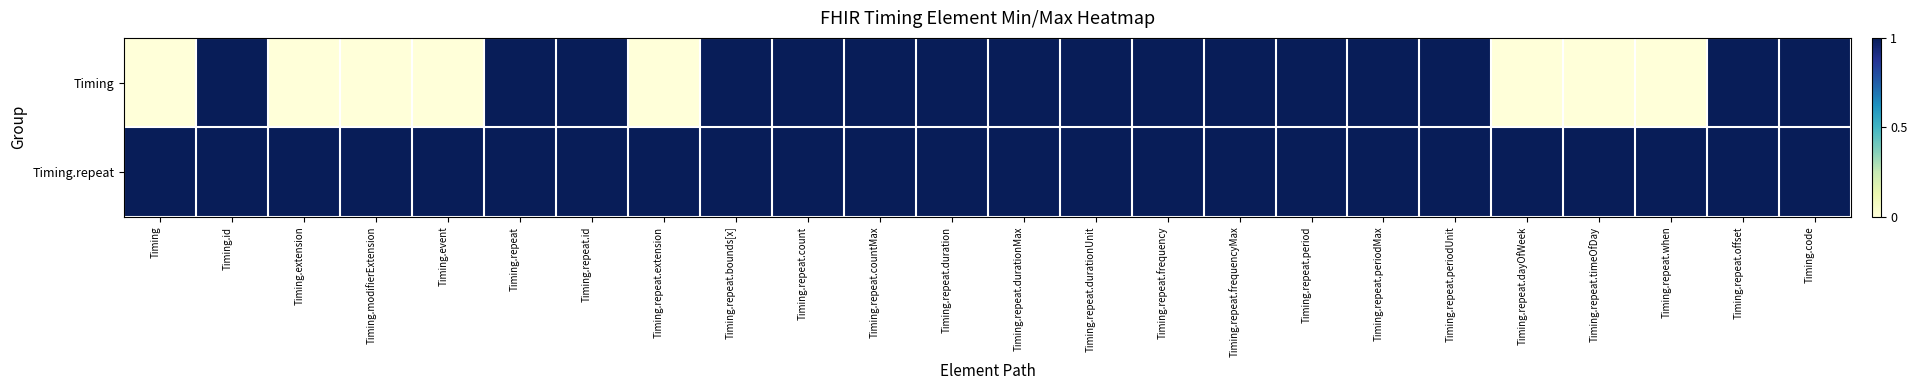

List the series in order of their peak value, lowest first.

Timing, Timing.repeat